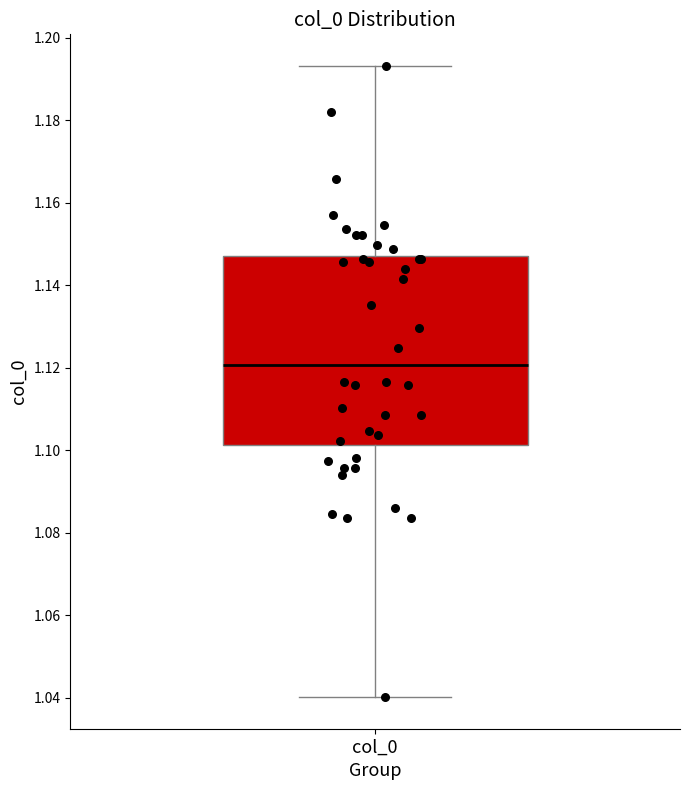

Read this box plot against the y-axis: the position of the median line, the range covered by the box, and the ends of both whiskers. The values are not printed on the chart, so give them approximately, as read against the axis.

median 1.120, box 1.102 to 1.148, whiskers 1.040 to 1.194